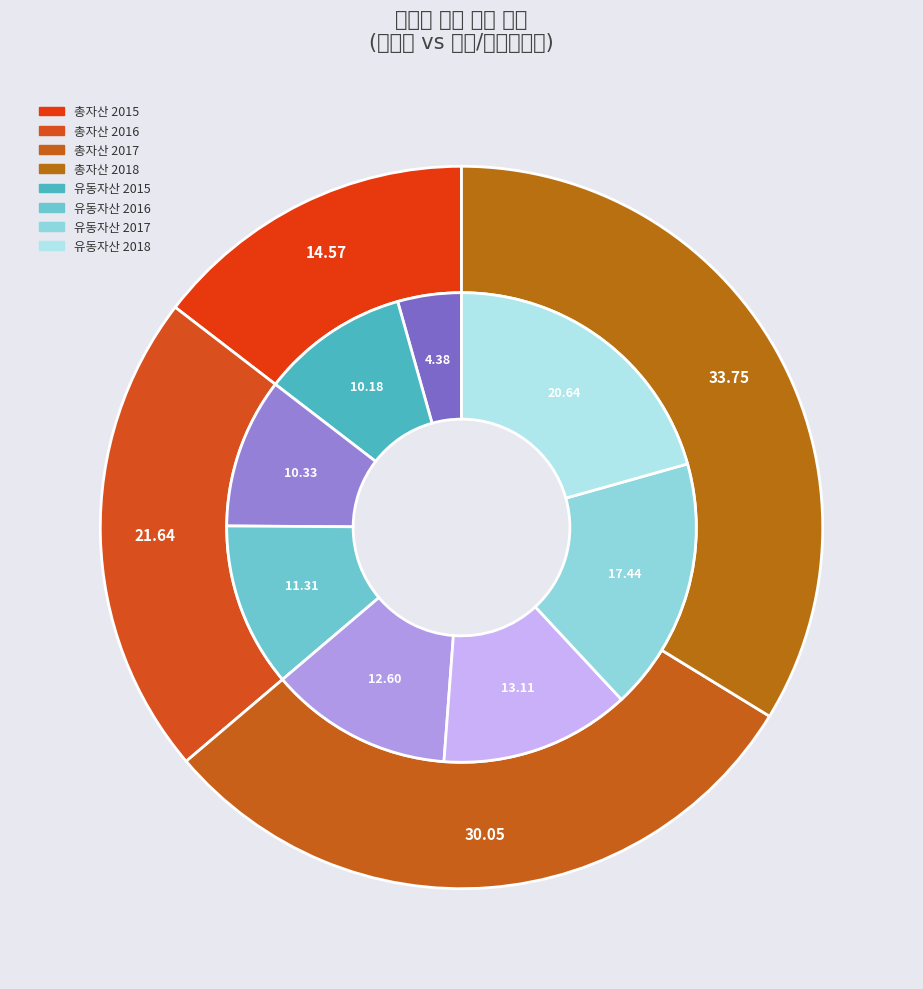

How many slices are in this pie chart?

4